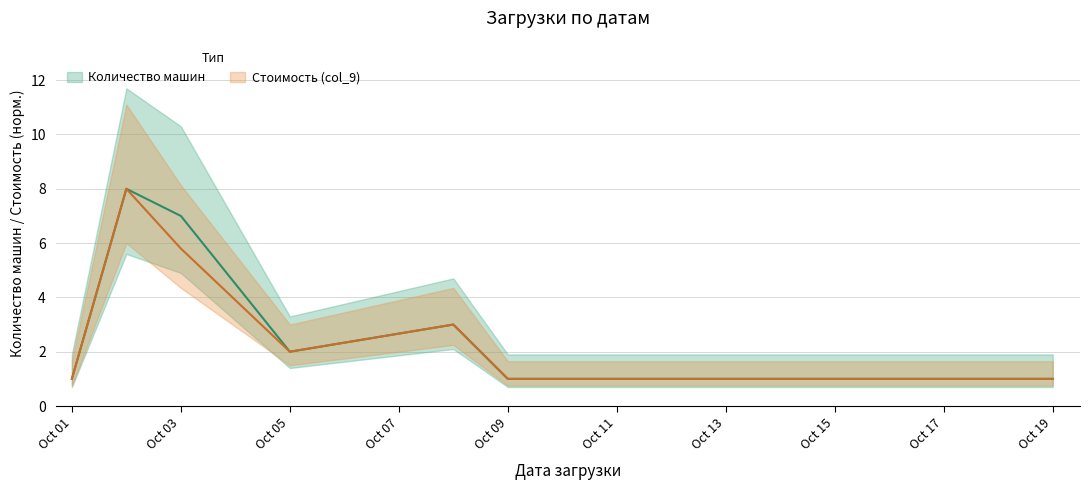

What is the difference between the maximum and second lowest values in the Стоимость (col_9) series?

7.0